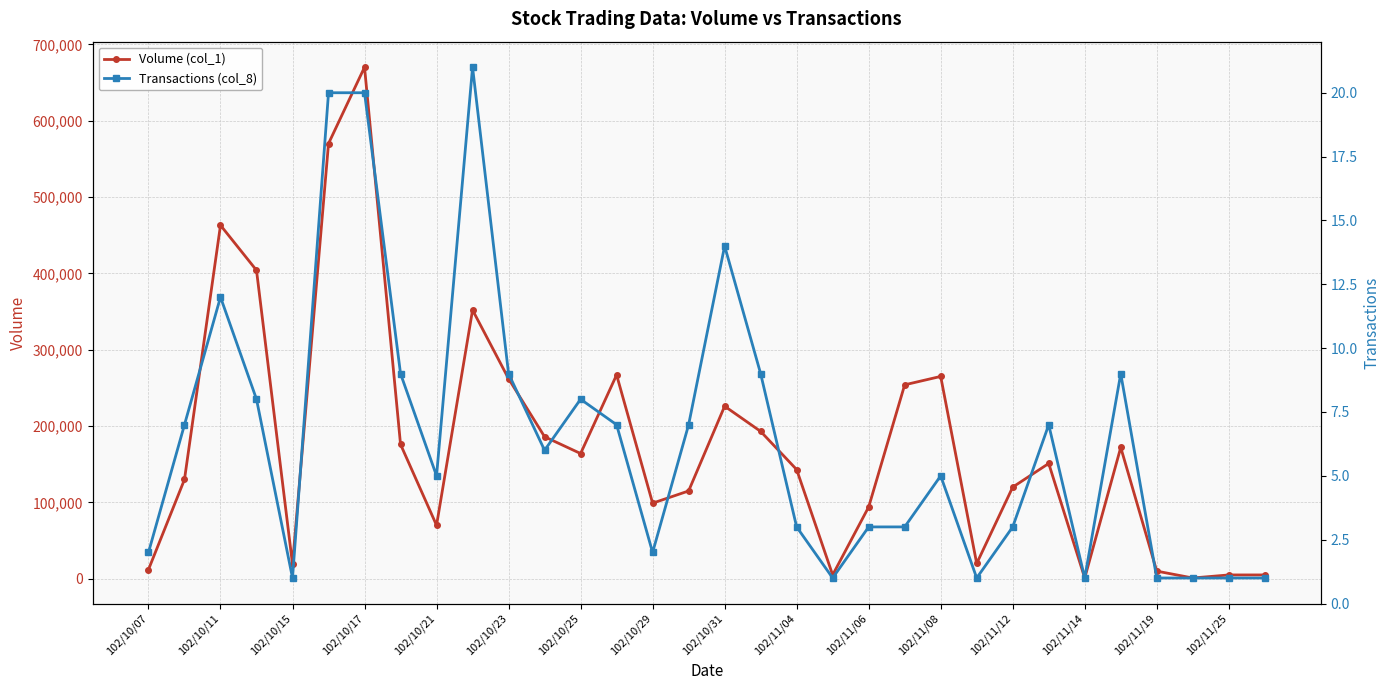

Which category has the highest value in the Volume (col_1) series?

102/10/17